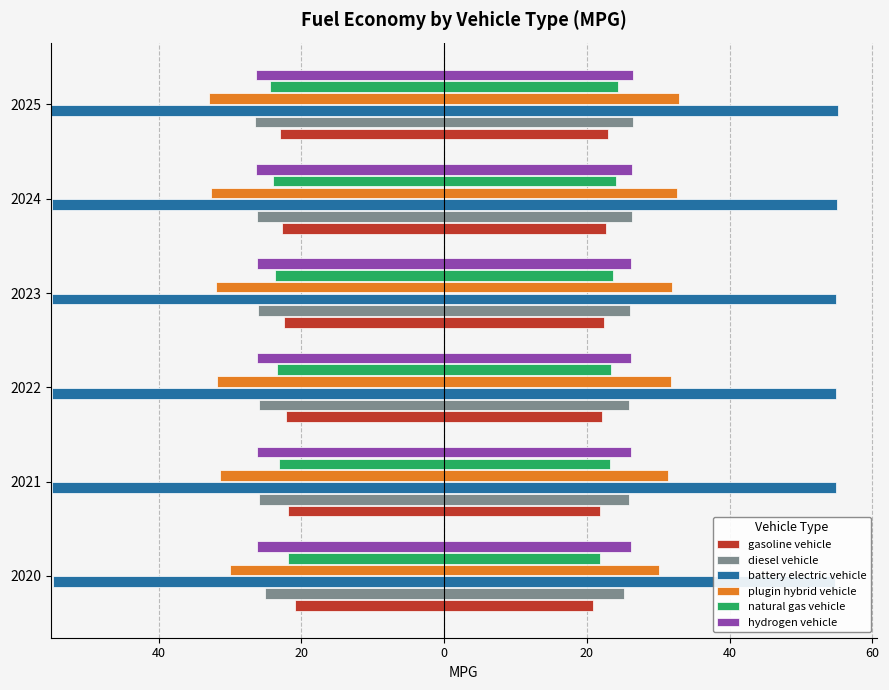

True or false: battery electric vehicle has a value of 186.0 at 2021.

False